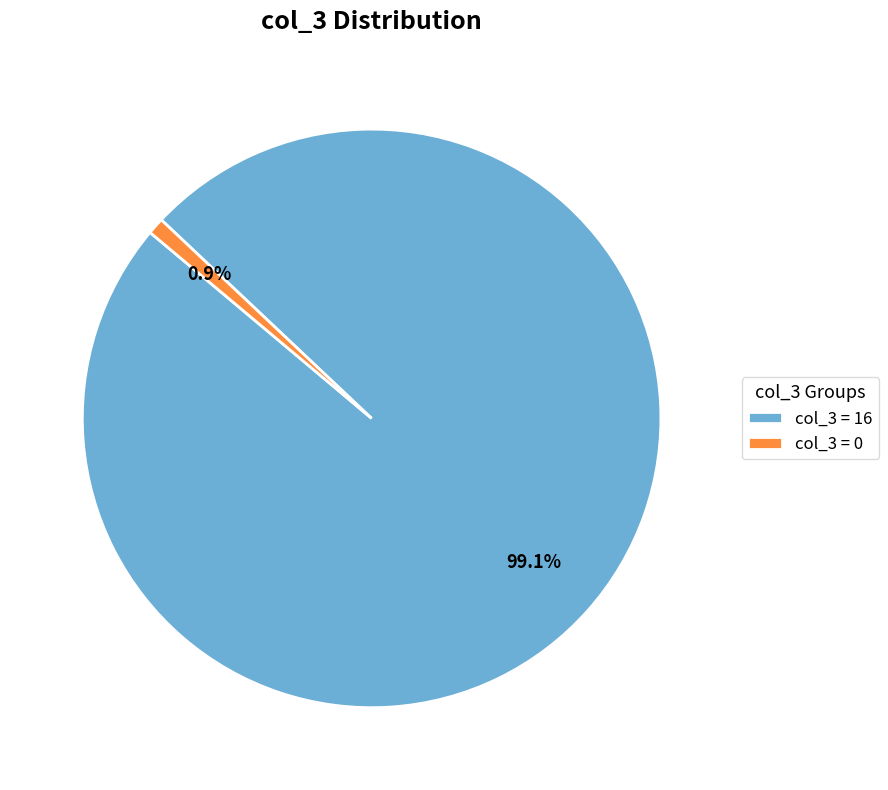

To the nearest percent, what is the difference between the largest and smallest slice percentages?

98%